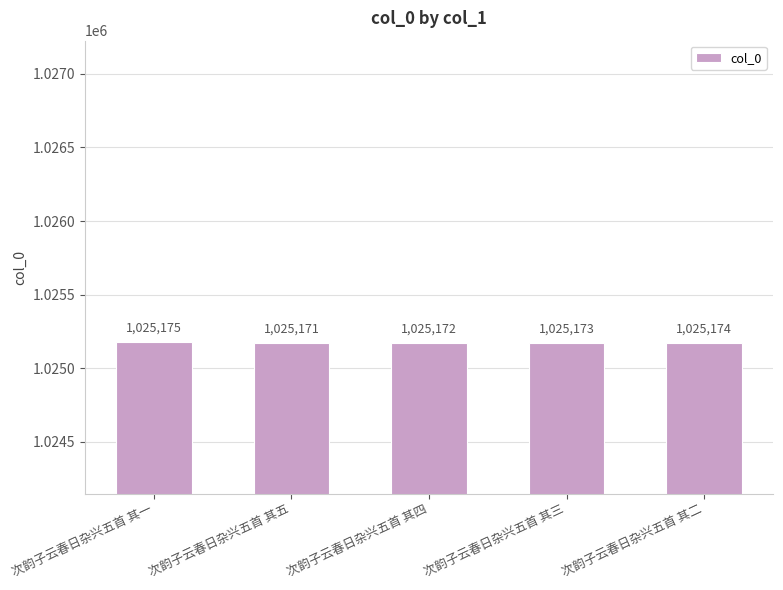

Reading left to right, extract all data points from this chart.

1025175	1025171	1025172	1025173	1025174